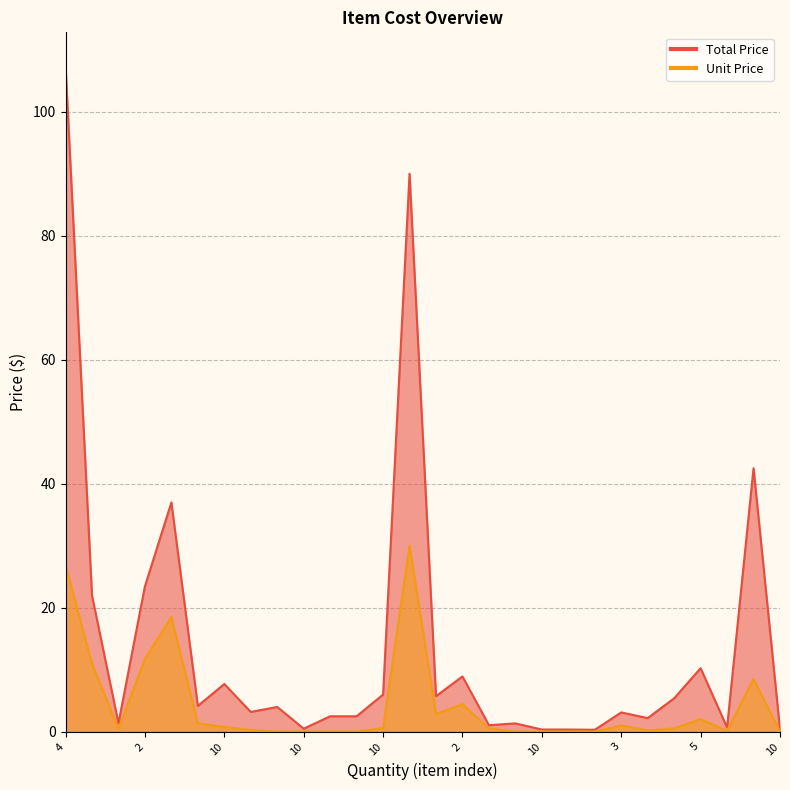

Is it true that Unit Price equals 0.0 at 100?

True